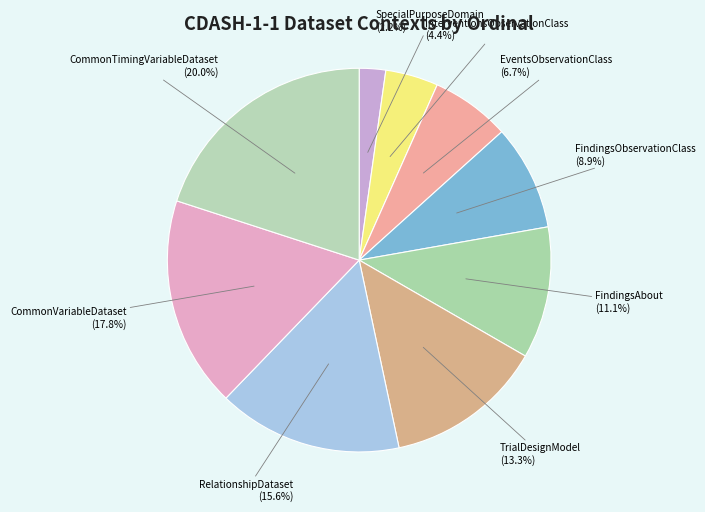

To the nearest percent, what is the difference between the largest and smallest slice percentages?

18%